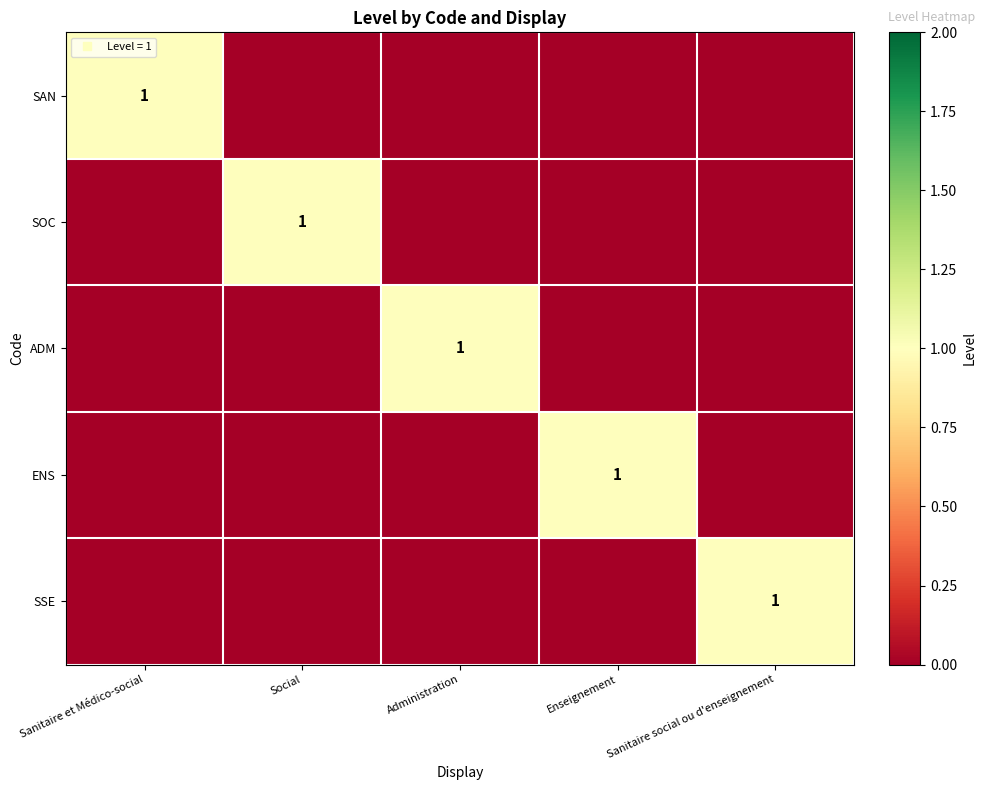

The SSE series shows 2 at Sanitaire social ou d'enseignement. True or false?

False